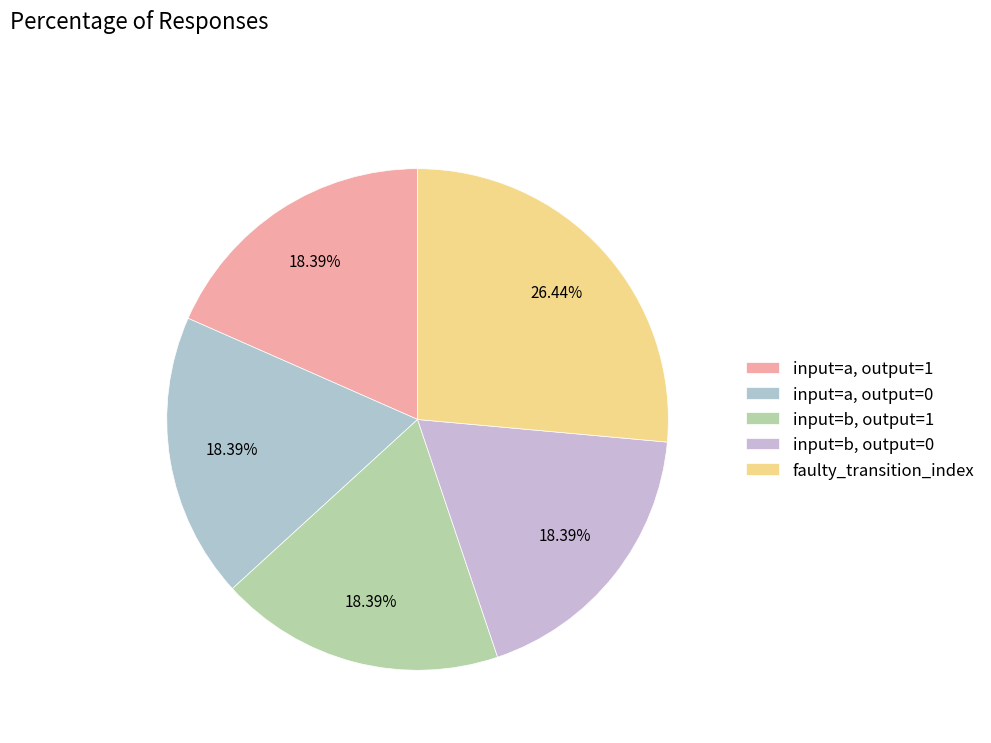

How many slices are in this pie chart?

5